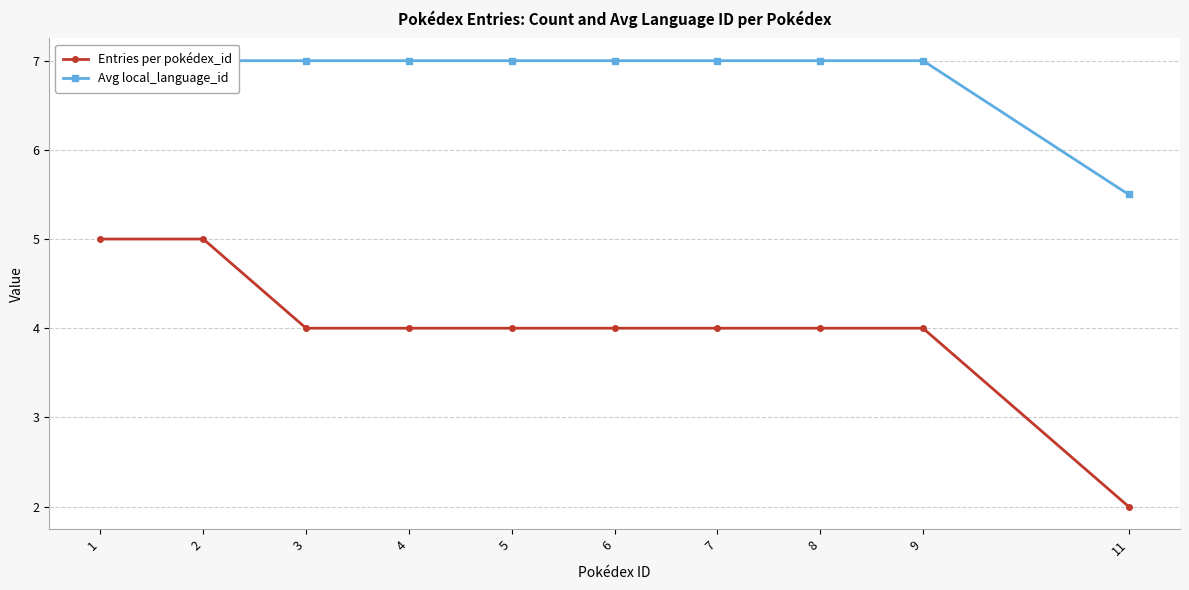

Is the value of Entries per pokédex_id at 1 greater than the value of Avg local_language_id at 1?

No